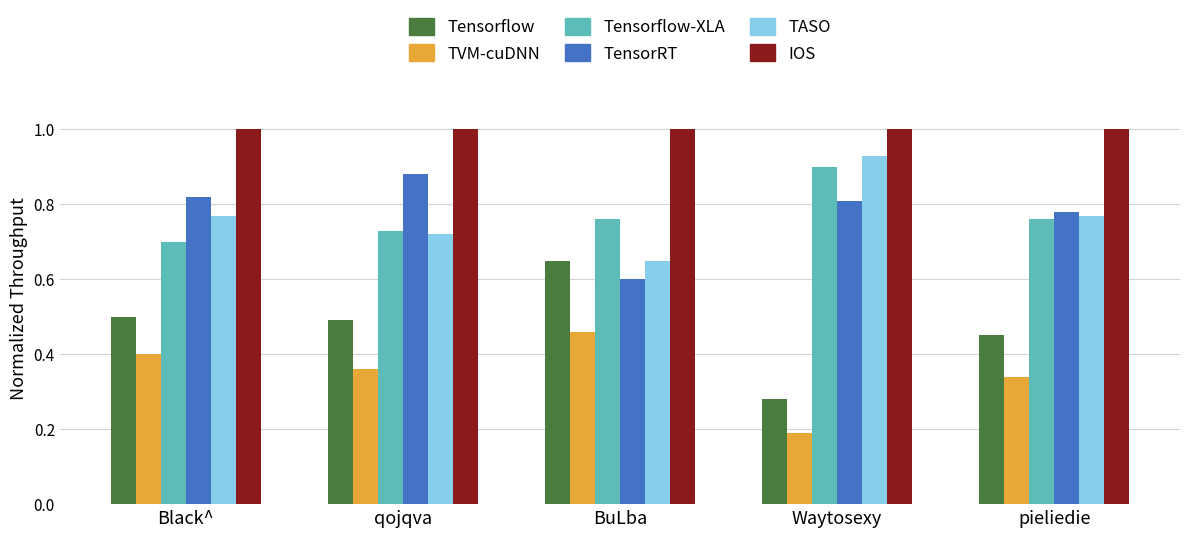

What position from the left is pieliedie?

5